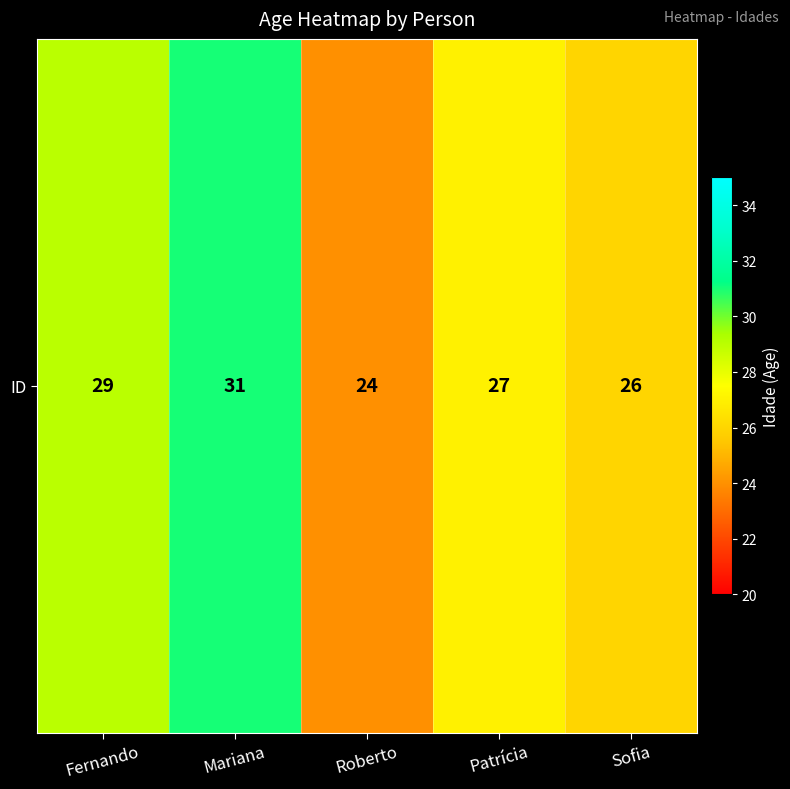

What is the maximum value shown in the chart?

31